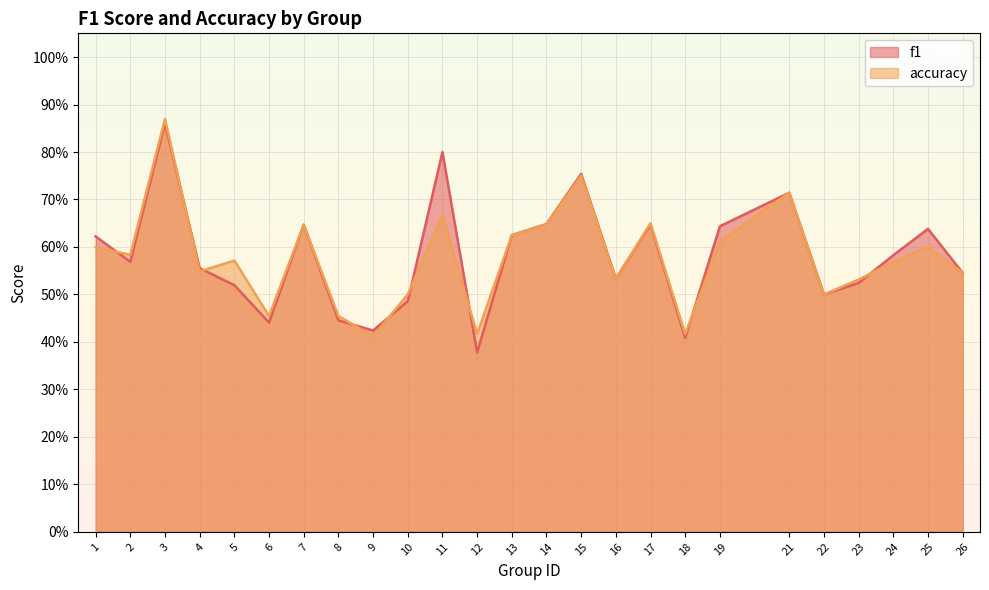

What is the value of the f1 point at the 20th from the left?

0.7